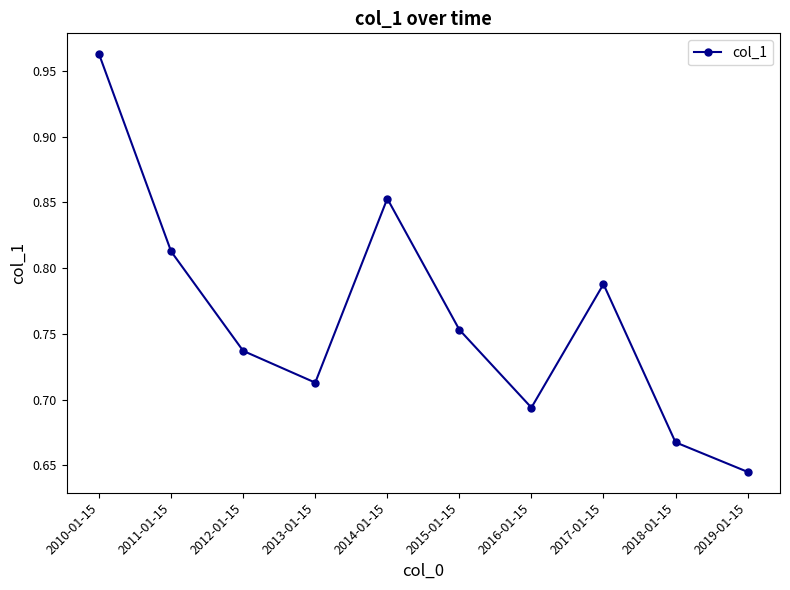

How many points are higher than both their immediate neighbors (excluding endpoints)?

2